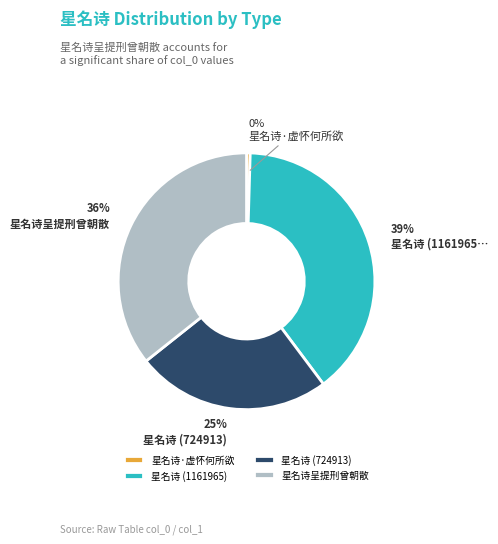

To the nearest percent, what is the average slice percentage?

25%